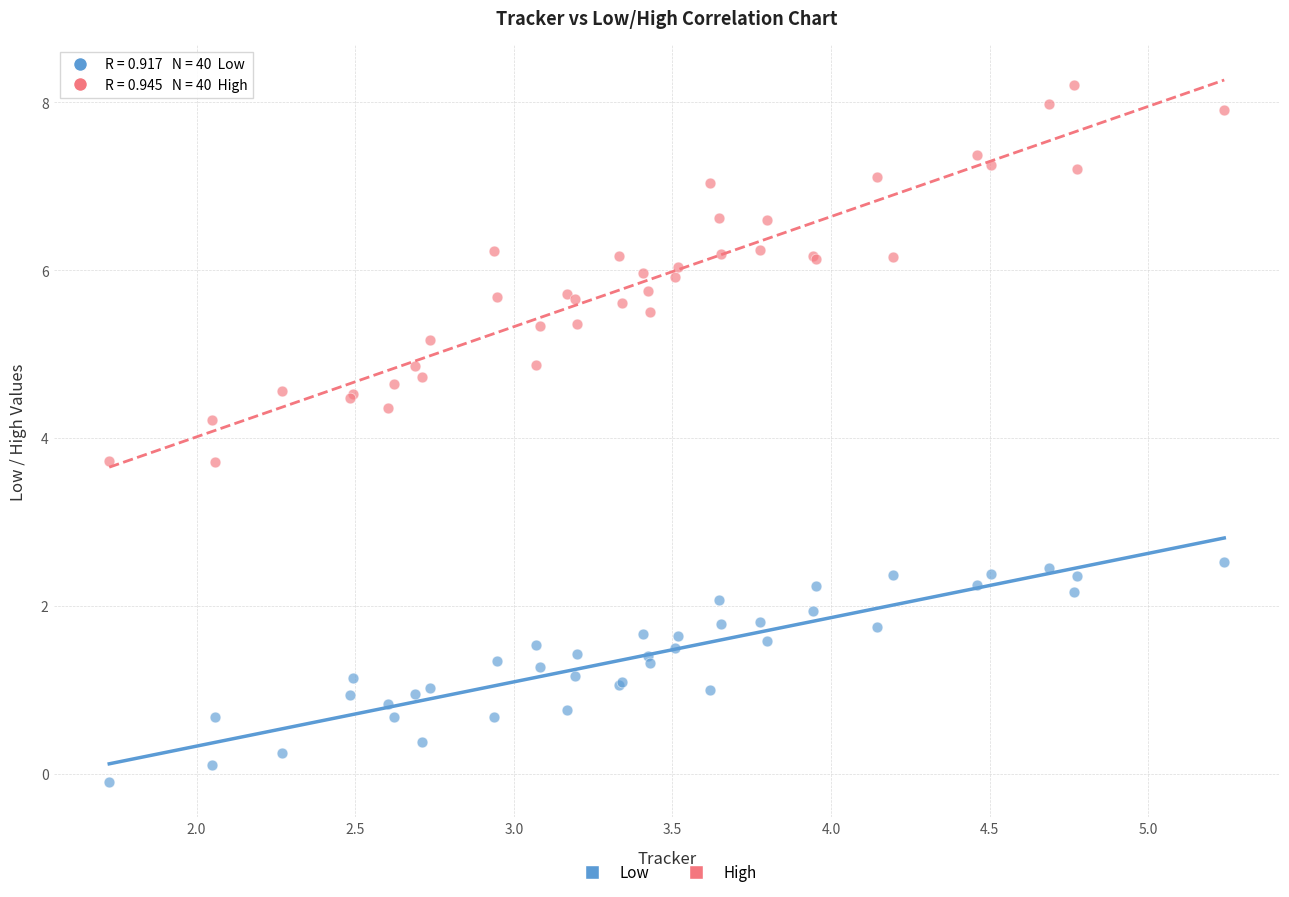

Which series reaches the maximum Y coordinate?

High